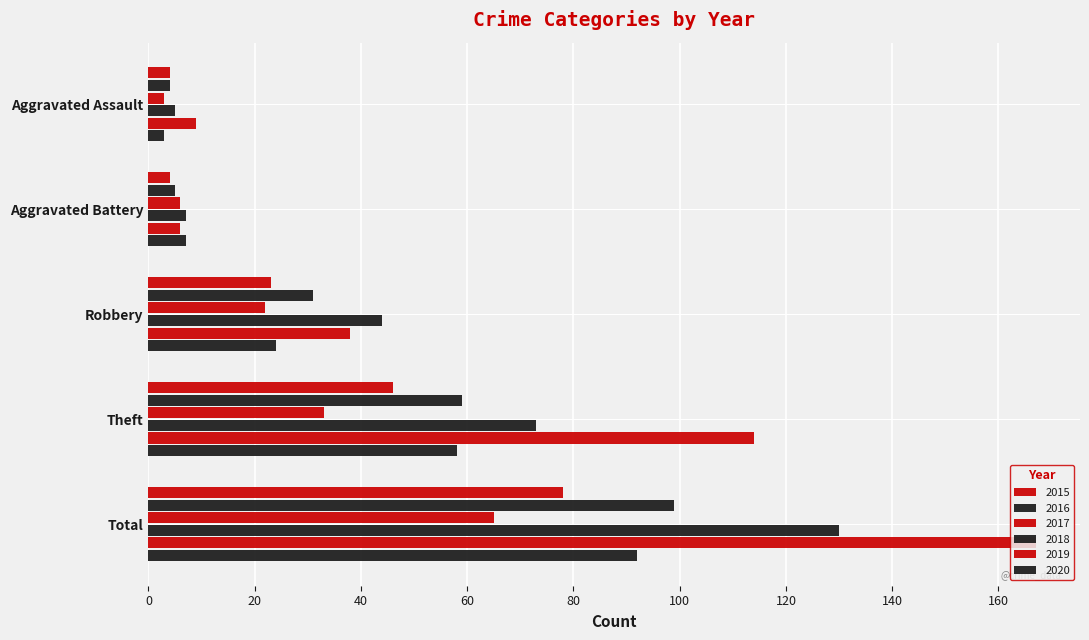

The value of 2019 at Theft is 60. True or false?

False